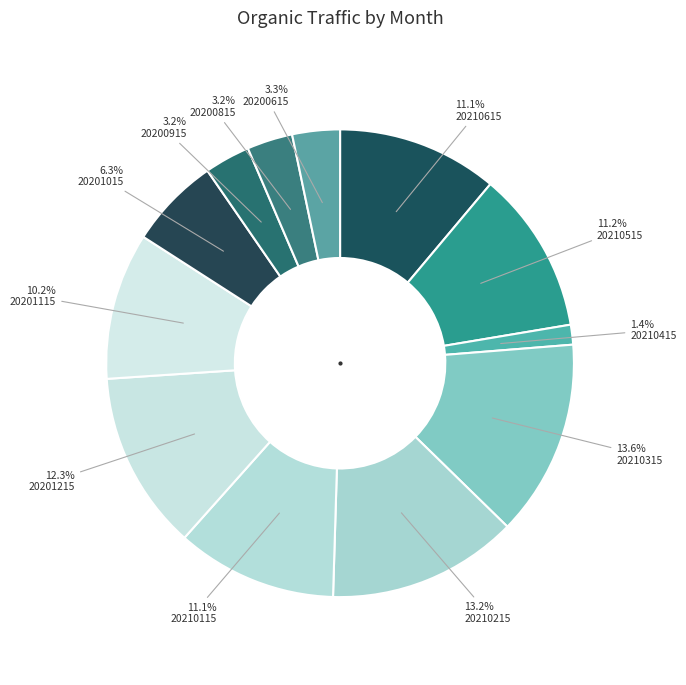

Which slice is the largest?

20210315